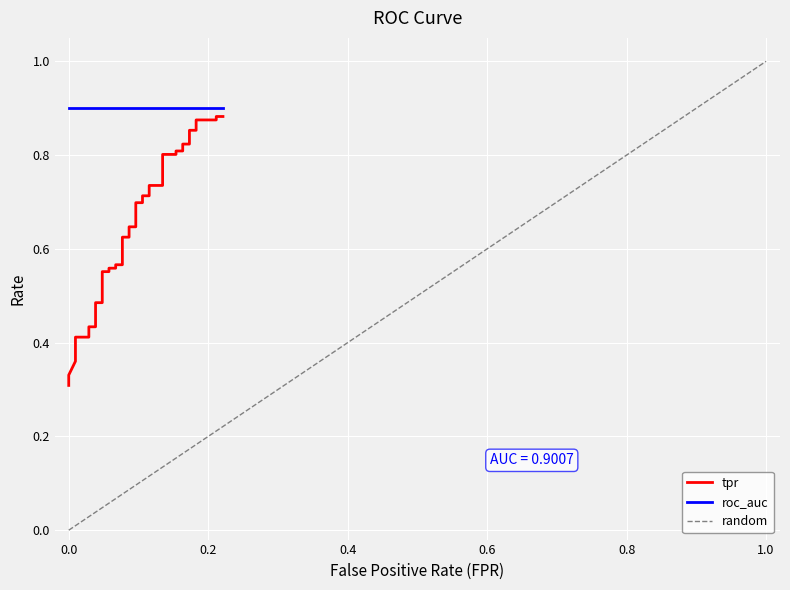

Reading right to left, transcribe all the data shown in this chart.

0.9	0.9	0.9	0.9	0.9	0.9	0.8	0.8	0.8	0.8	0.8	0.8	0.7	0.7	0.7	0.7	0.7	0.7	0.6	0.6	0.6	0.6	0.6	0.6	0.6	0.6	0.6	0.6	0.5	0.5	0.4	0.4	0.4	0.4	0.4	0.4	0.4	0.4	0.3	0.3